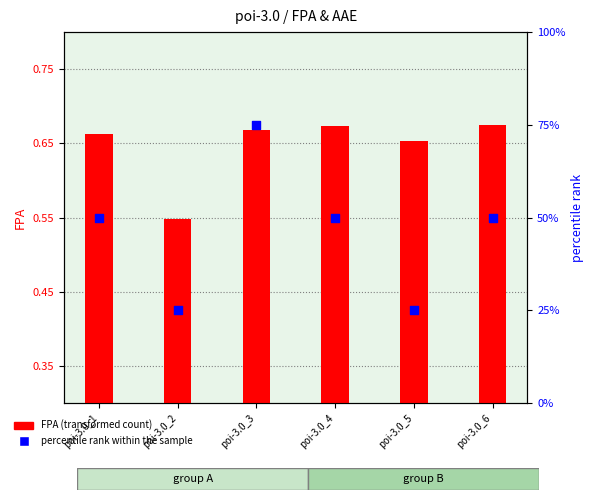

At which category is the sum across all series the highest?

poi-3.0_3